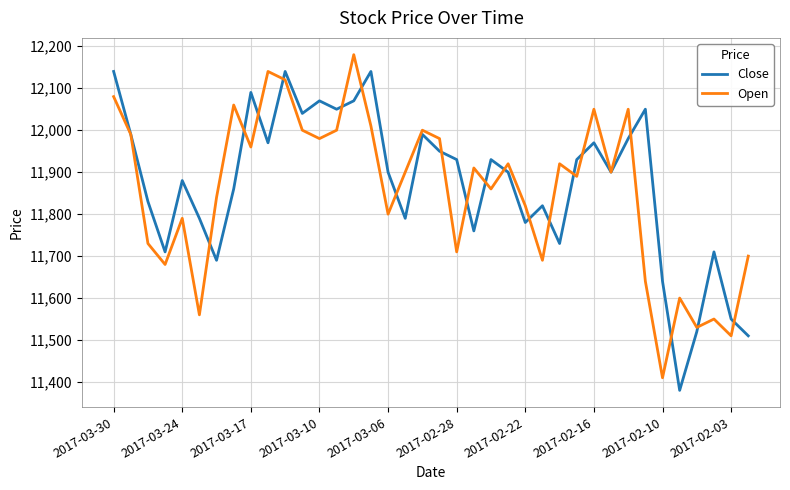

What is the maximum value shown in the chart?

12180